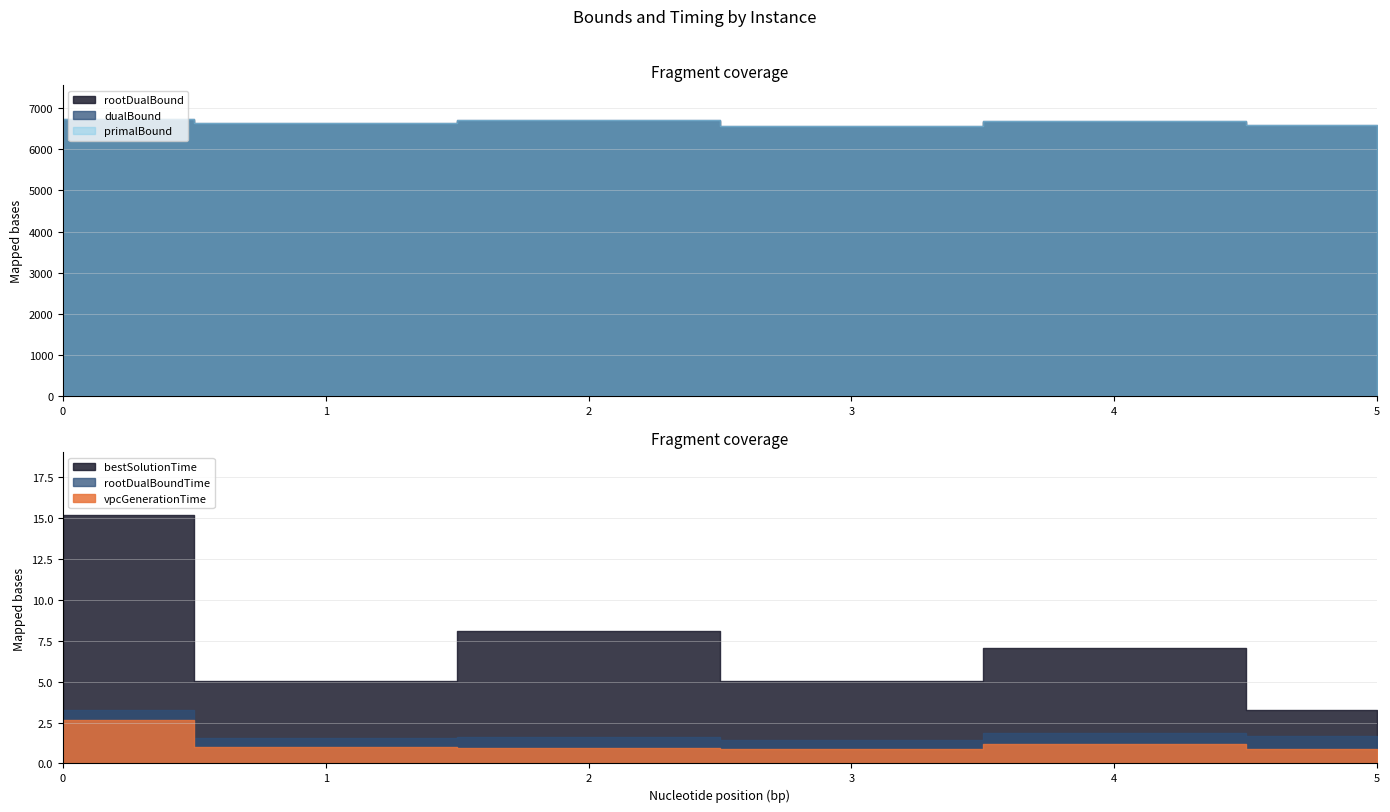

At how many categories does at least one series exceed 4892?

6